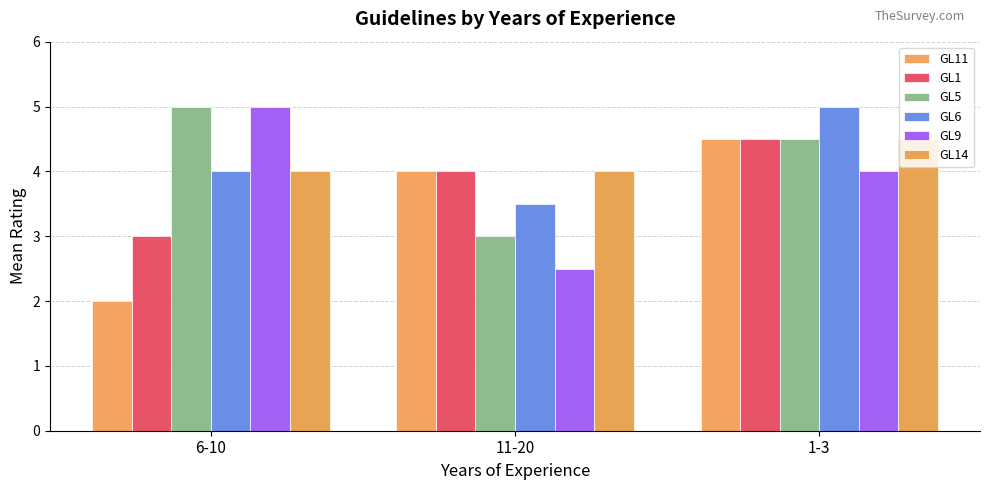

Which series changed the most between 6-10 and 1-3?

GL11